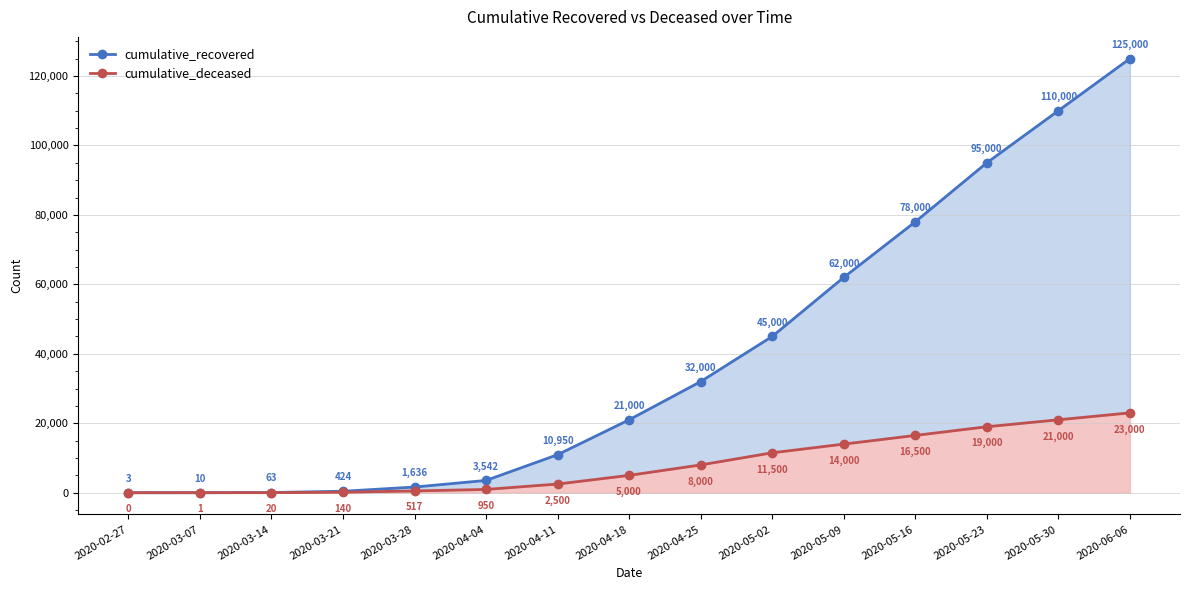

True or false: cumulative_deceased and cumulative_recovered intersect in this chart.

False